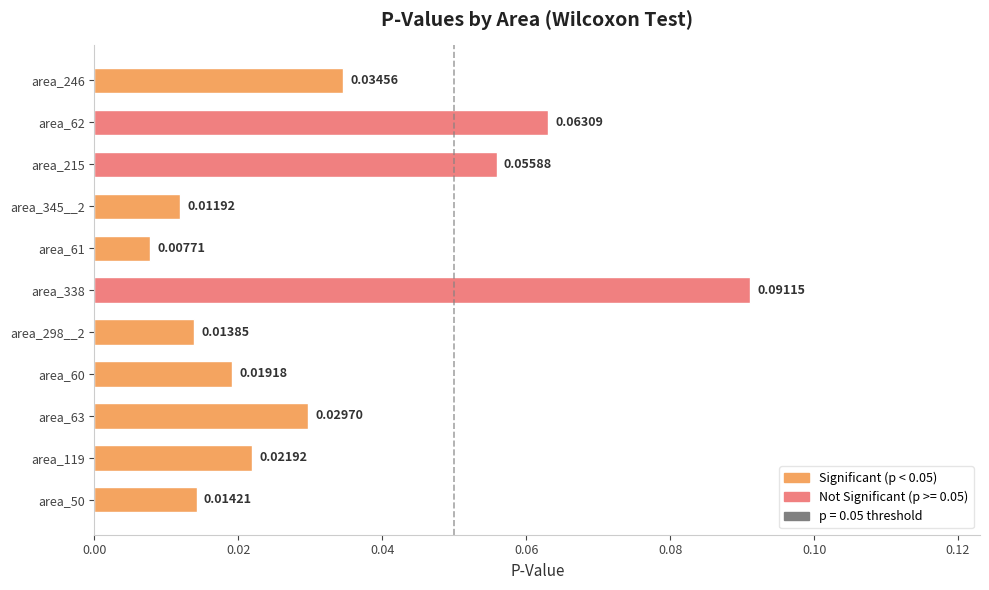

Rank the categories by value from highest to lowest.

area_338, area_62, area_215, area_246, area_63, area_119, area_60, area_50, area_298__2, area_345__2, area_61